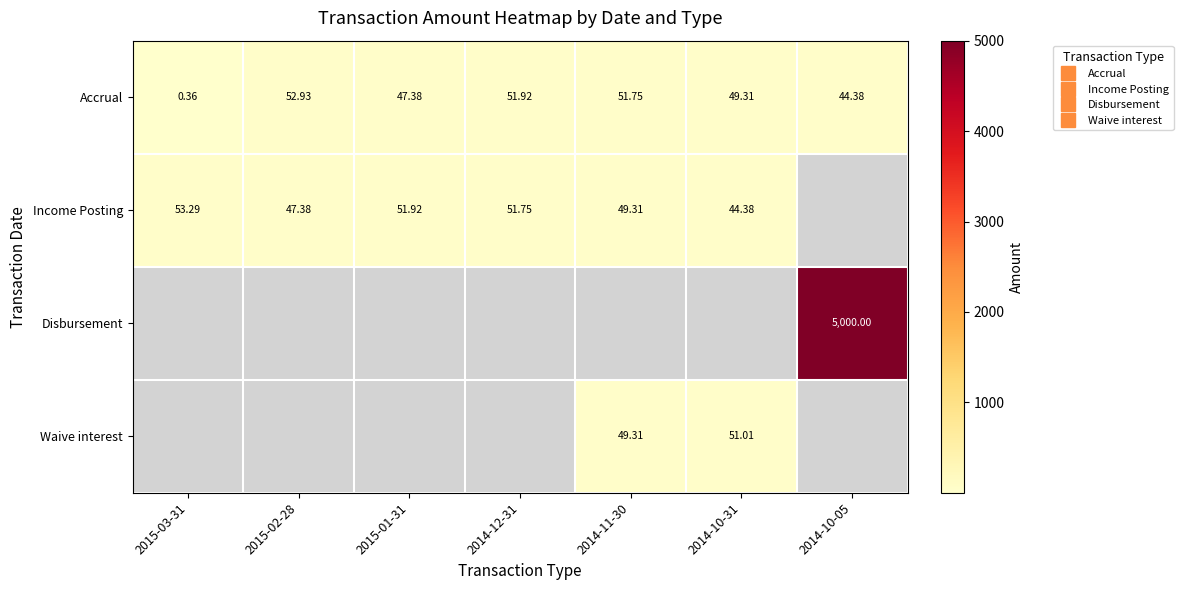

List the series in order of their peak value, highest first.

Disbursement, Income Posting, Accrual, Waive interest